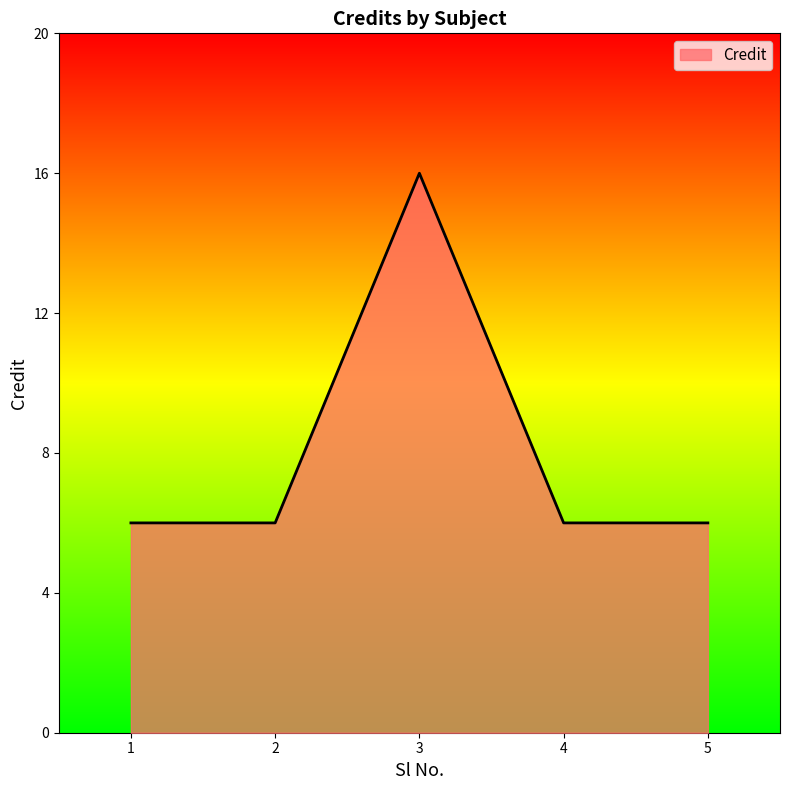

What is the ratio of the value at 1 to the value at 3?

0.4